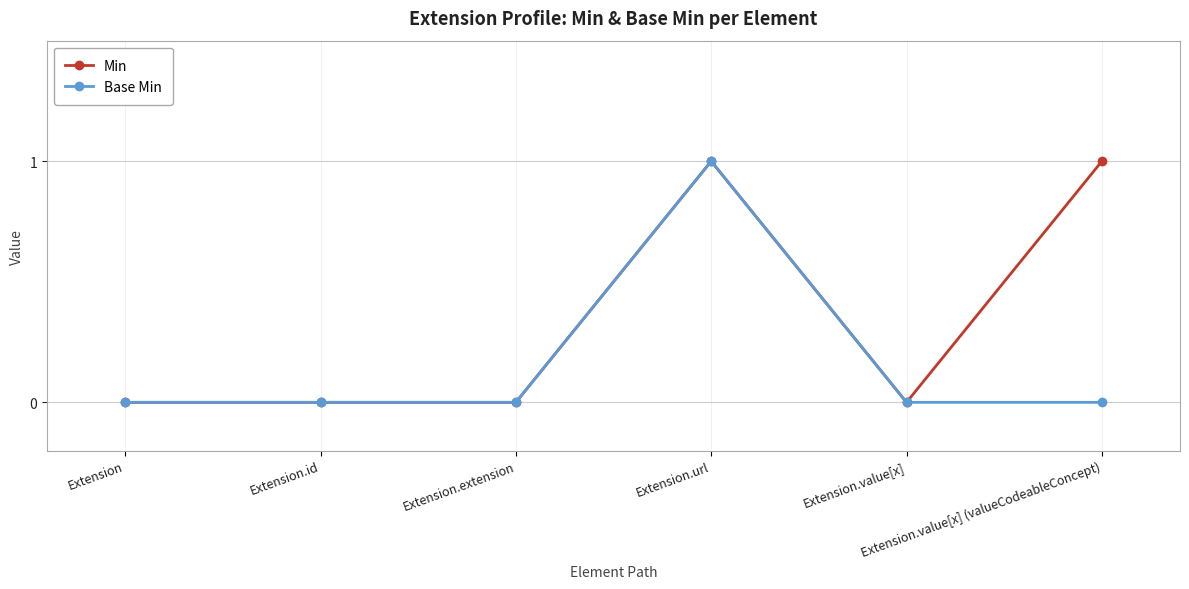

What is the label of the 6th point from the right?

Extension